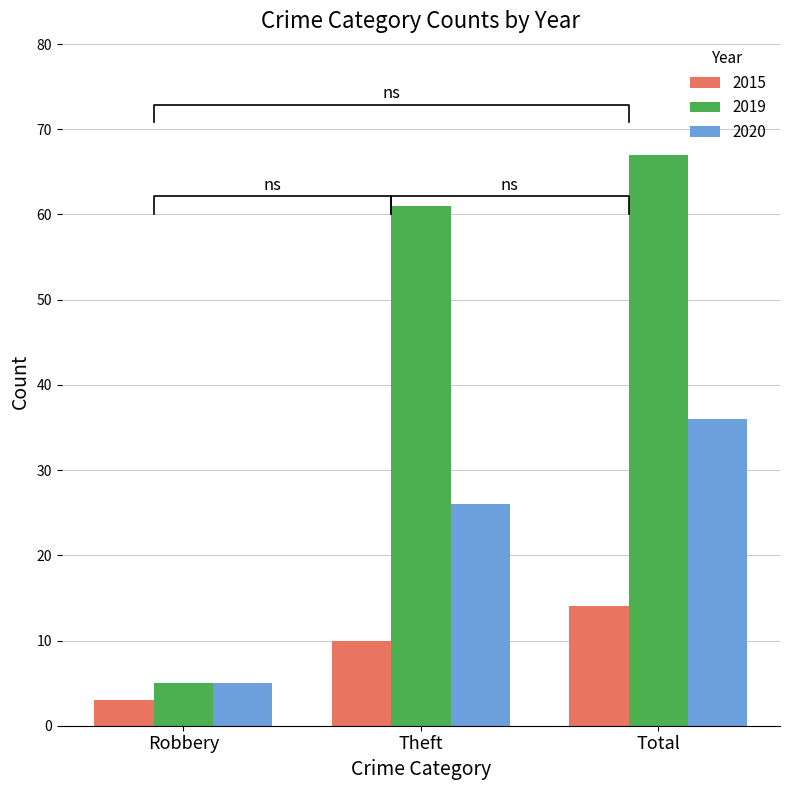

What is the average value of the 2019 series?

44